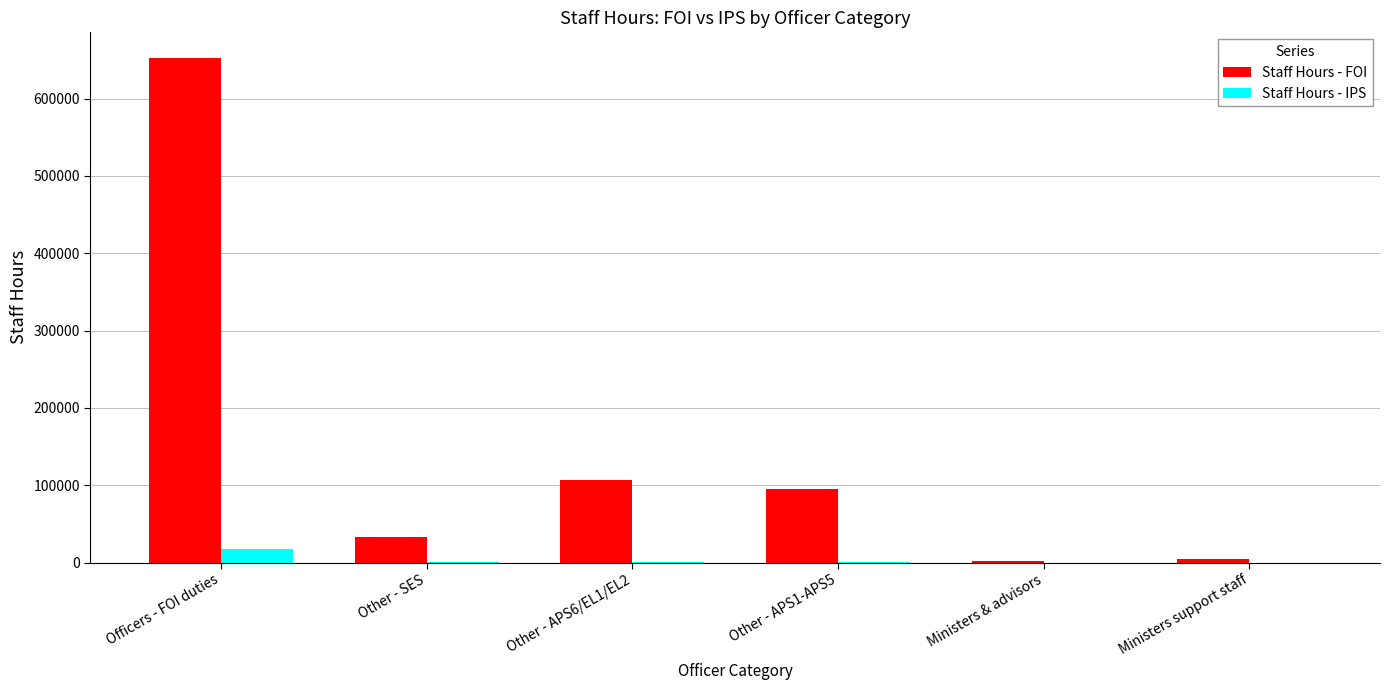

The Staff Hours - IPS series shows 0 at Ministers support staff. True or false?

True